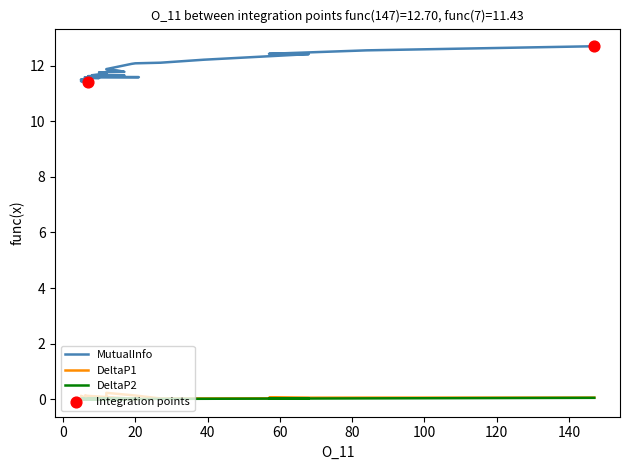

What are all the series names shown in the legend?

MutualInfo, DeltaP1, DeltaP2